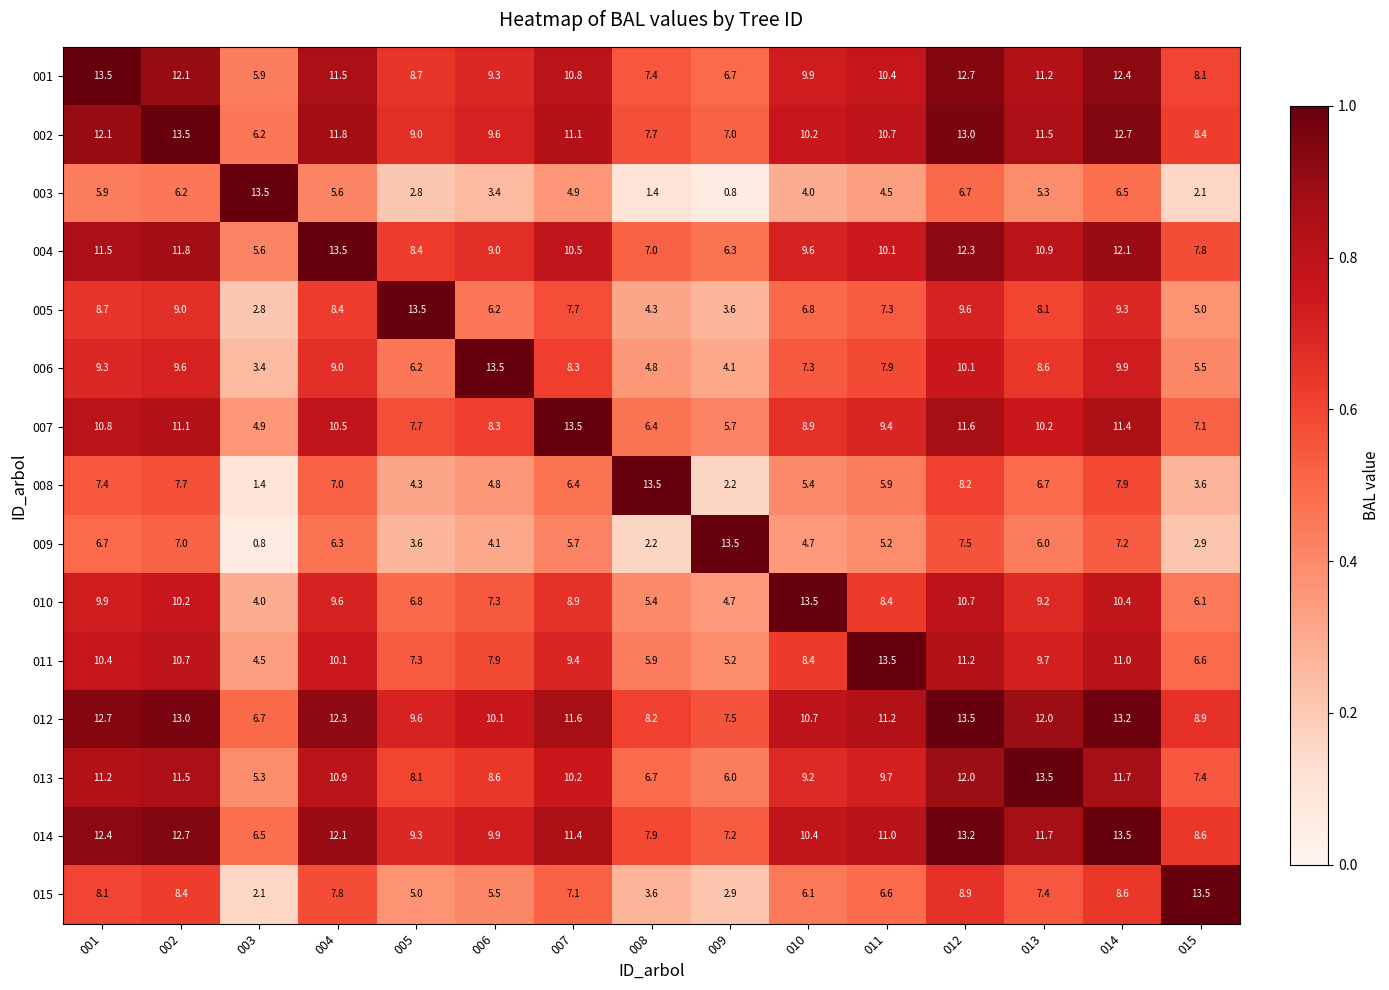

True or false: 009 has a value of 11.3 at 012.

False